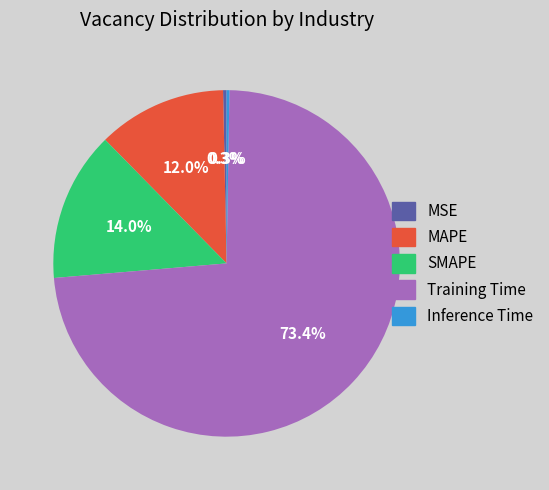

Which category has the biggest portion of the pie?

Training Time